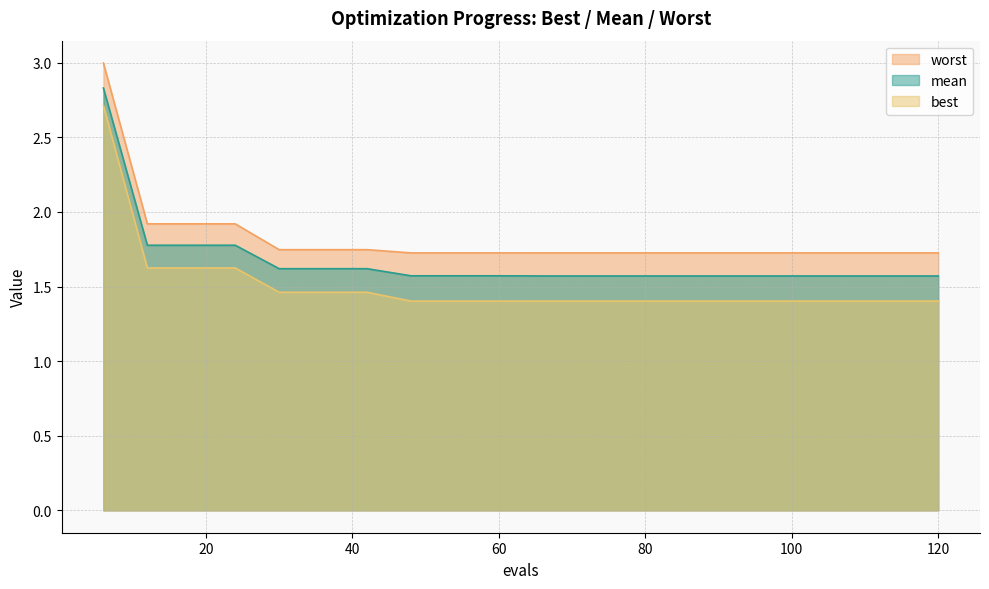

Rank the series at 90 from lowest to highest value.

best, mean, worst